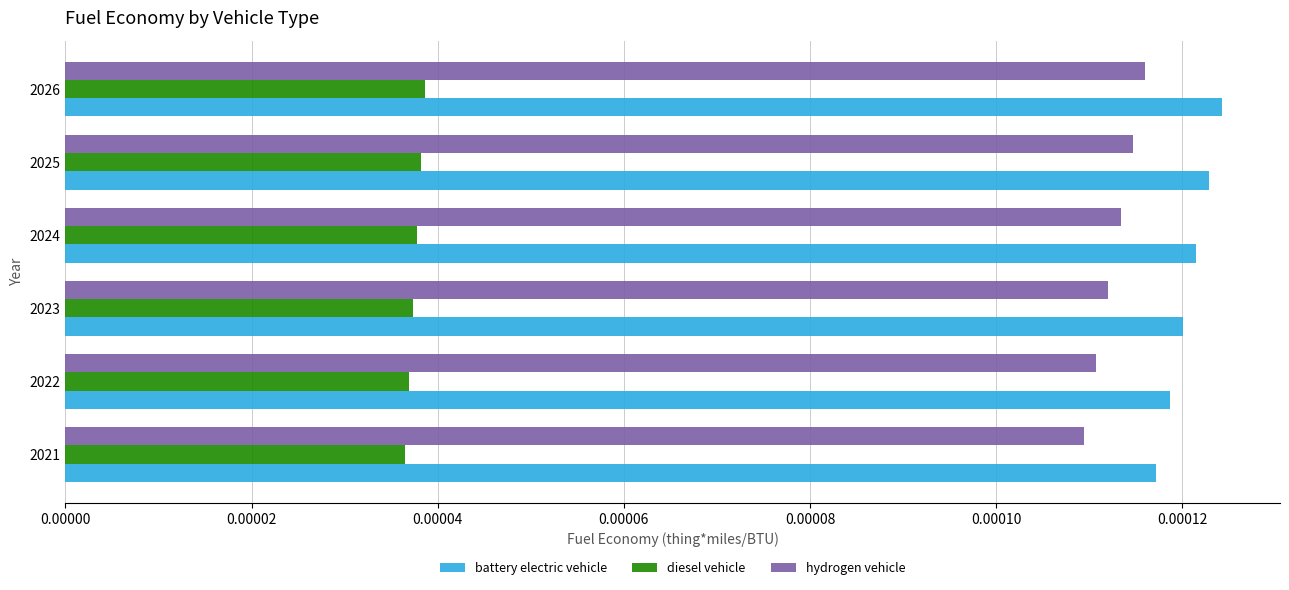

Rank the series by their maximum value, from highest to lowest.

battery electric vehicle, hydrogen vehicle, diesel vehicle